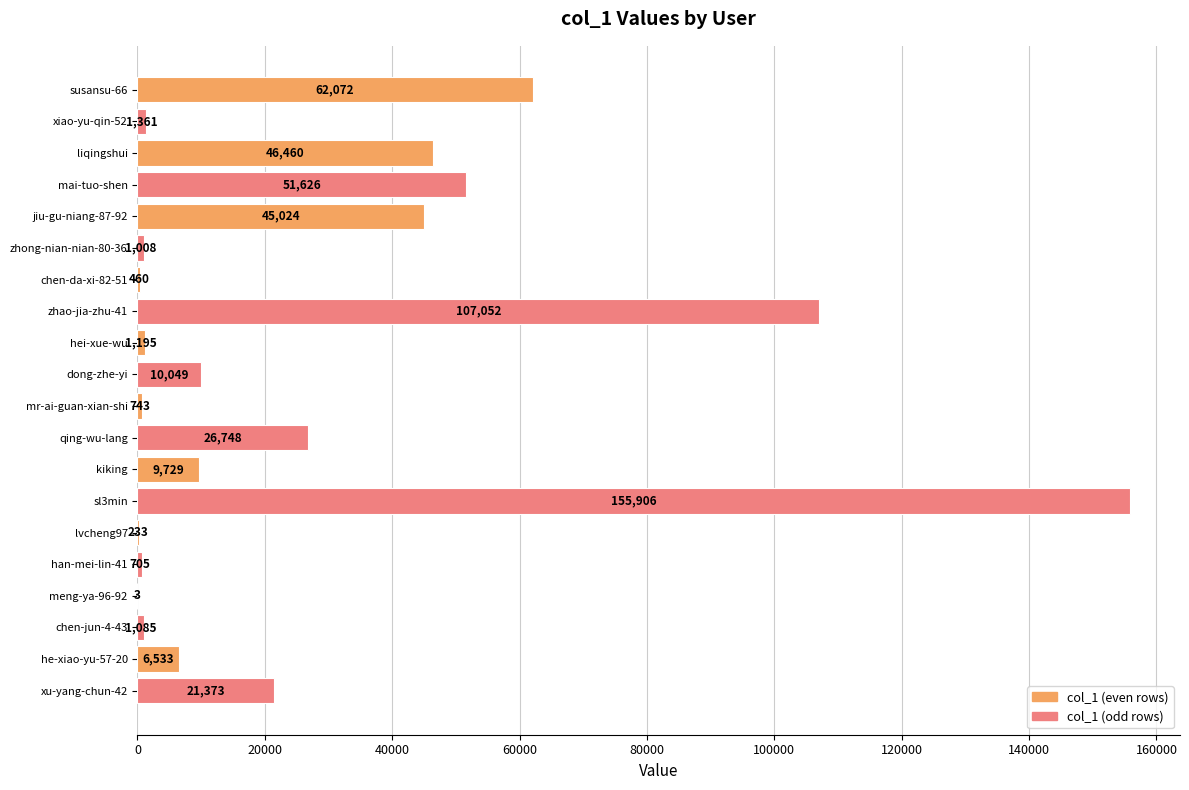

Reading top to bottom, list all the values displayed in this chart.

susansu-66=62072	xiao-yu-qin-52=1361	liqingshui=46460	mai-tuo-shen=51626	jiu-gu-niang-87-92=45024	zhong-nian-nian-80-36=1008	chen-da-xi-82-51=460	zhao-jia-zhu-41=107052	hei-xue-wu=1195	dong-zhe-yi=10049	mr-ai-guan-xian-shi=743	qing-wu-lang=26748	kiking=9729	sl3min=155906	lvcheng97=233	han-mei-lin-41=705	meng-ya-96-92=3	chen-jun-4-43=1085	he-xiao-yu-57-20=6533	xu-yang-chun-42=21373